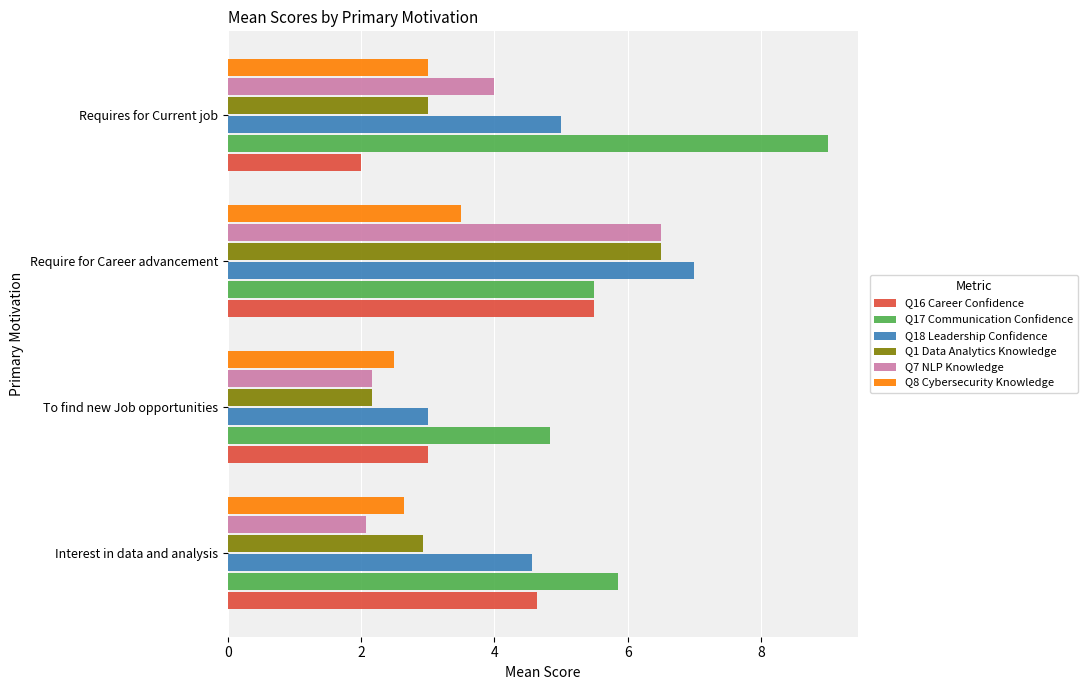

True or false: Q8 Cybersecurity Knowledge has a value of 3.5 at Require for Career advancement.

True